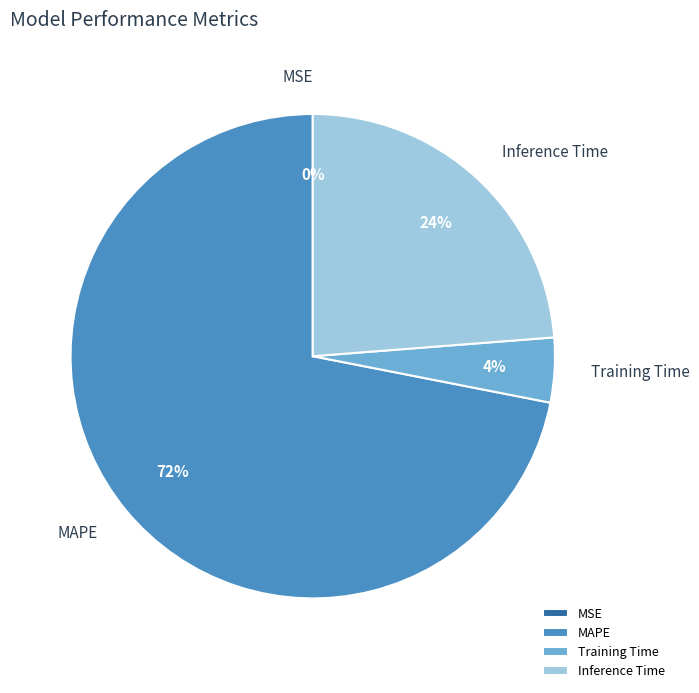

To the nearest percent, what is the difference between the largest and smallest slice percentages?

72%